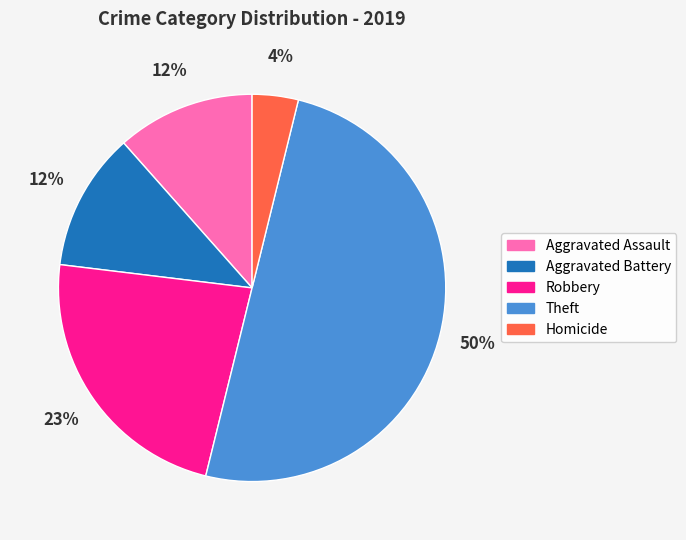

What percentage is the Theft slice, to the nearest percent?

50%